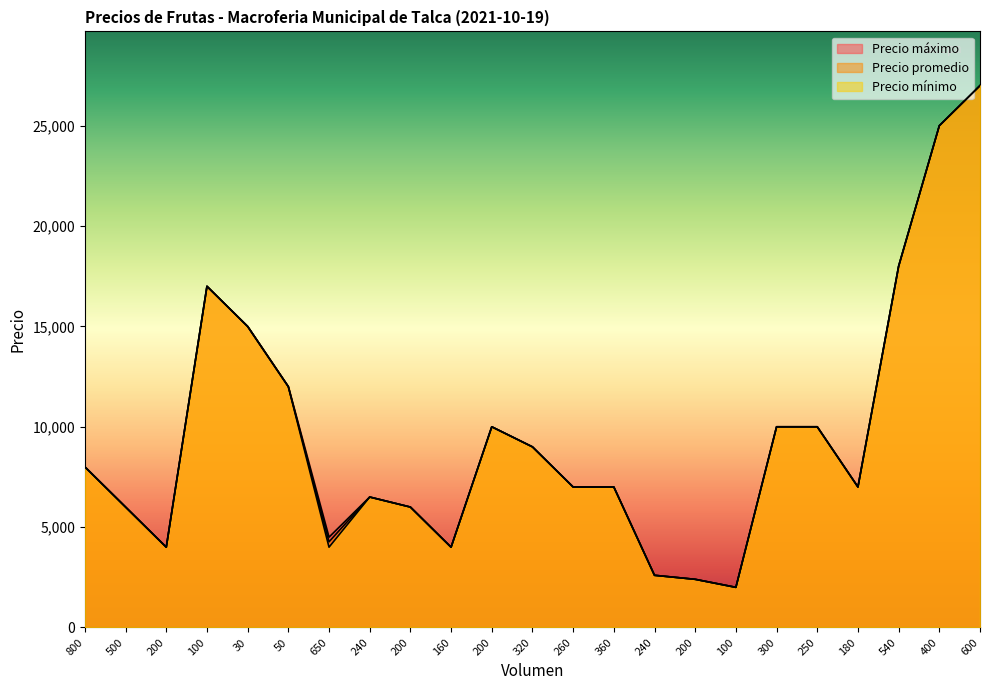

At how many categories does at least one series exceed 25173?

1